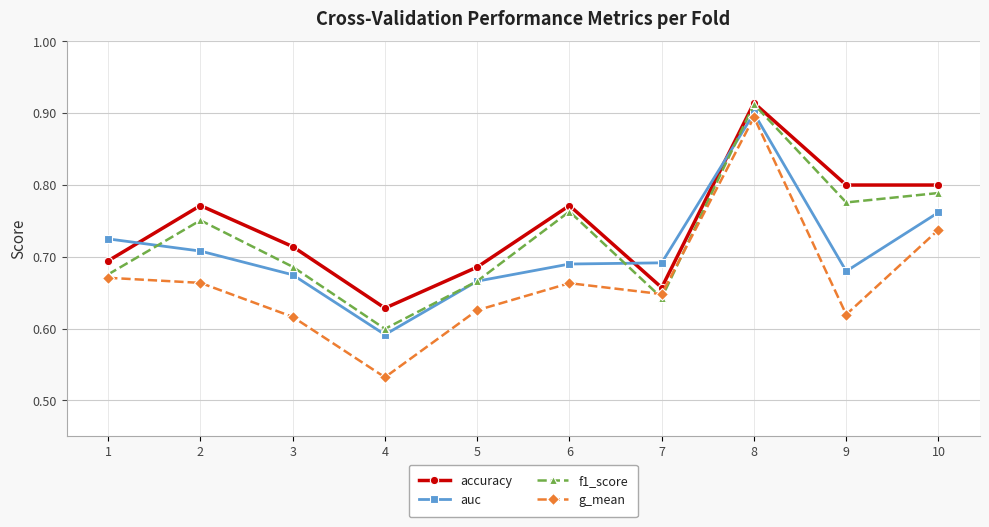

At 4, list the series in order from smallest to largest.

g_mean, auc, f1_score, accuracy